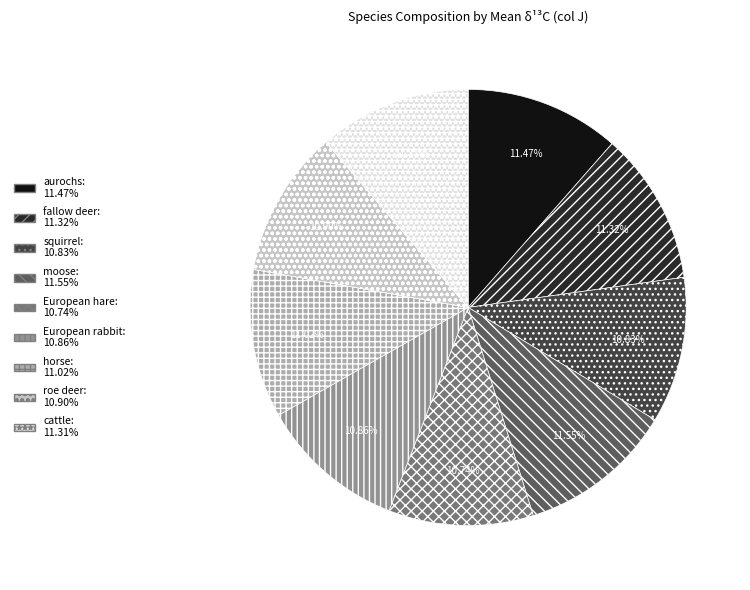

Count the number of slices in the pie.

9